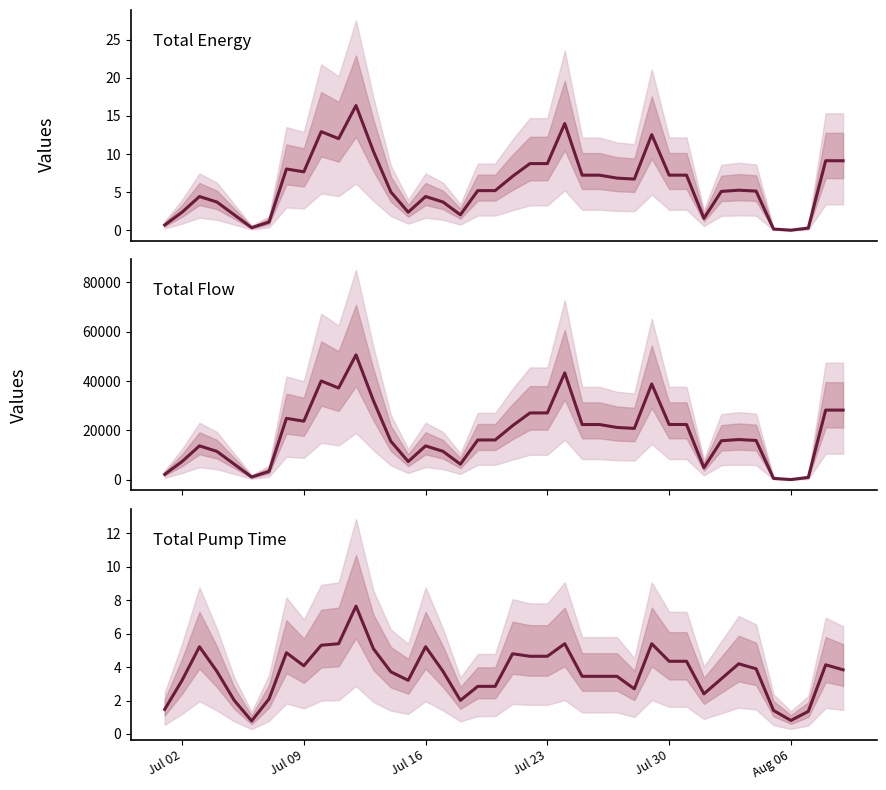

Reading left to right, what are all the values shown in this chart?

Total Energy: 0.7	2.4	4.4	3.7	2.1	0.4	1.1	8.1	7.7	12.9	12.0	16.4	10.4	5.1	2.4	4.4	3.7	2.1	5.2	5.2	7.1	8.8	8.8	14.0	7.2	7.2	6.9	6.7	12.6	7.2	7.2	1.6	5.1	5.3	5.2	0.2	0.0	0.3	9.1	9.1
Total Flow: 2216.6	7413.9	13764.4	11547.8	6350.6	1151.8	3420.9	24921.8	23770.0	40053.9	37213.4	50643.6	32090.6	15646.9	7413.9	13764.4	11547.8	6350.6	16153.7	16153.7	21952.4	27111.7	27111.7	43336.4	22414.3	22414.3	21230.2	20839.4	38837.0	22429.4	22429.4	4903.8	15833.1	16333.1	15957.5	596.6	121.3	982.1	28276.2	28251.5
Total Pump Time: 1.5	3.2	5.2	3.7	2.0	0.8	2.1	4.9	4.1	5.3	5.4	7.6	5.1	3.7	3.2	5.2	3.7	2.0	2.8	2.8	4.8	4.7	4.7	5.4	3.4	3.4	3.4	2.7	5.4	4.3	4.3	2.4	3.3	4.2	3.9	1.4	0.8	1.4	4.1	3.8